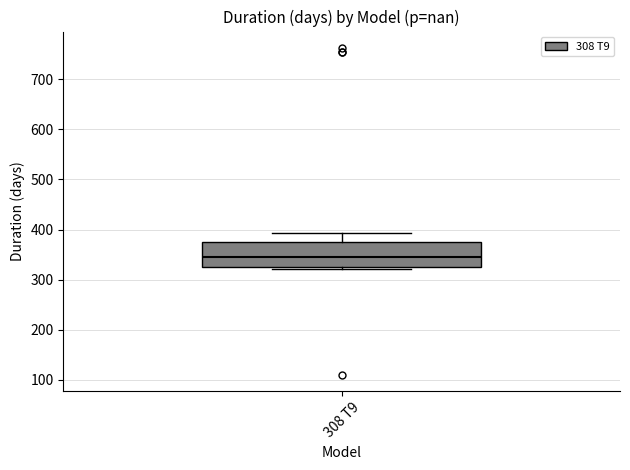

Transcribe this box plot: give where the median line is, the range the box spans, and where the two whiskers end, as read against the y-axis. The values are not printed on the chart, so give them approximately, as read against the axis.

median 350, box 330 to 380, whiskers 320 to 390